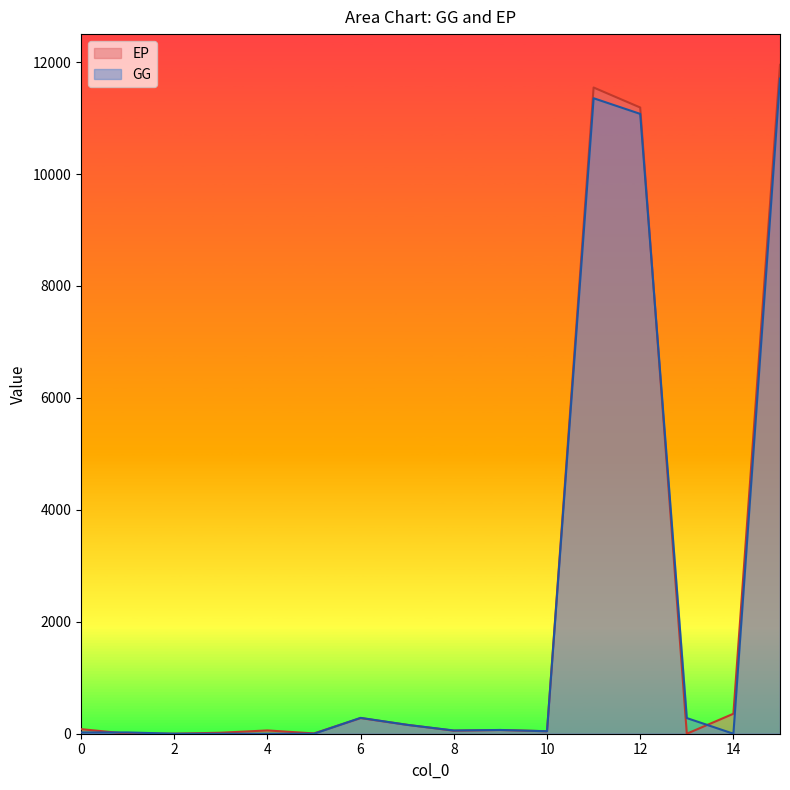

Does the chart display data point markers on the line(s)?

No